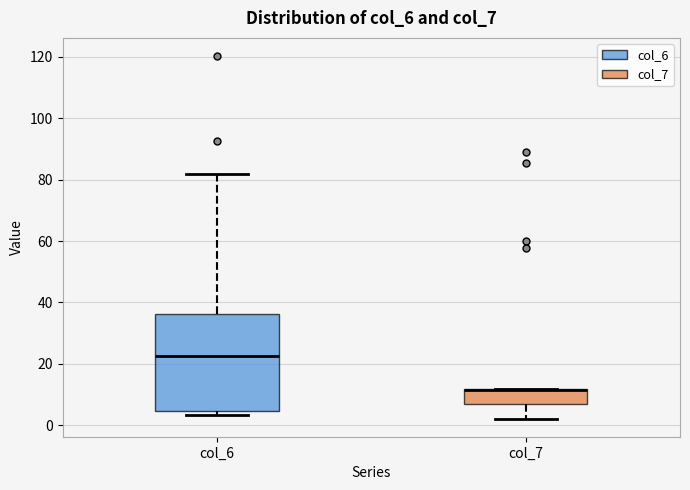

Where does the median line of the box for col_6 sit on the y-axis? The values are not printed on the chart, so give them approximately, as read against the axis.

22